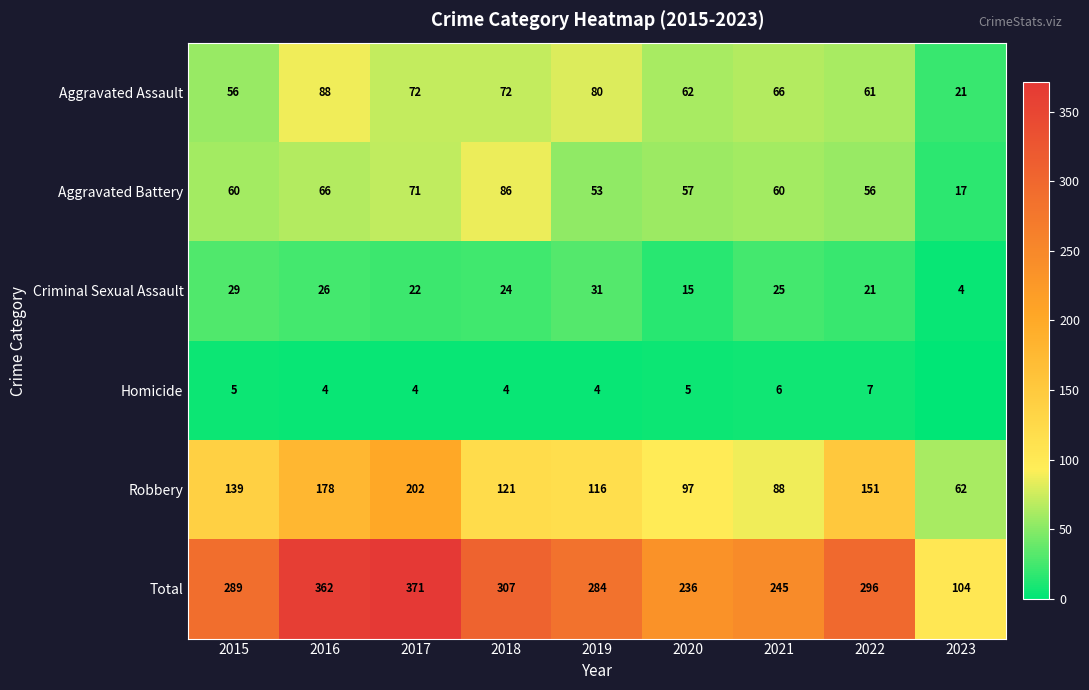

At 2022, list the series in order from largest to smallest.

Total, Robbery, Aggravated Assault, Aggravated Battery, Criminal Sexual Assault, Homicide